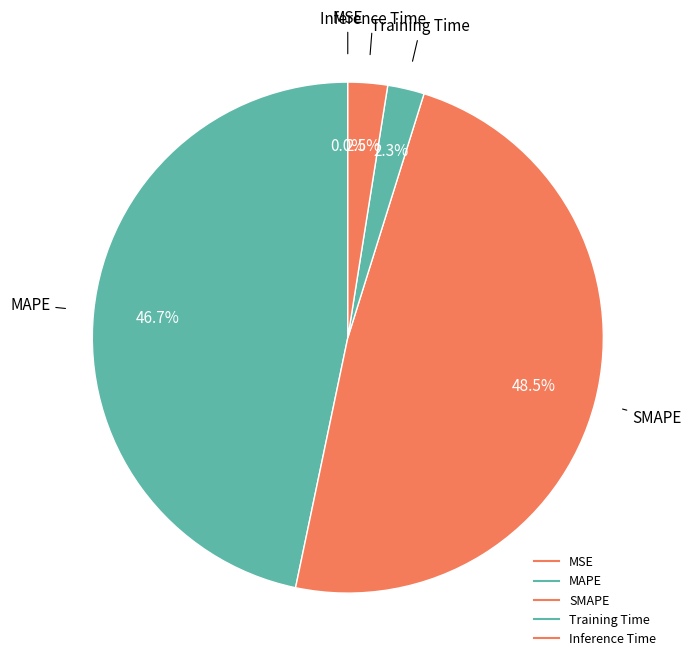

How many slices are in this pie chart?

5